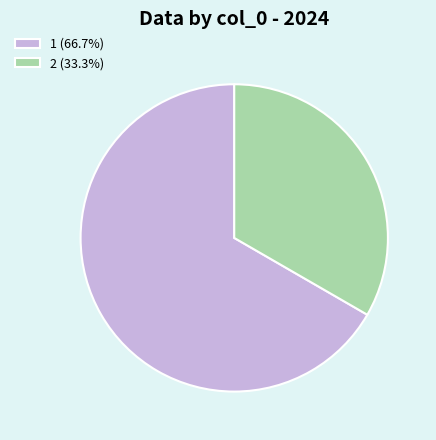

What is the ratio of the value at 2 (33.3%) to the value at 1 (66.7%)?

0.5